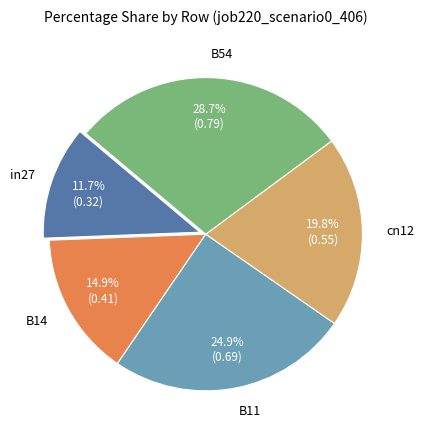

Does any single category account for the majority?

No